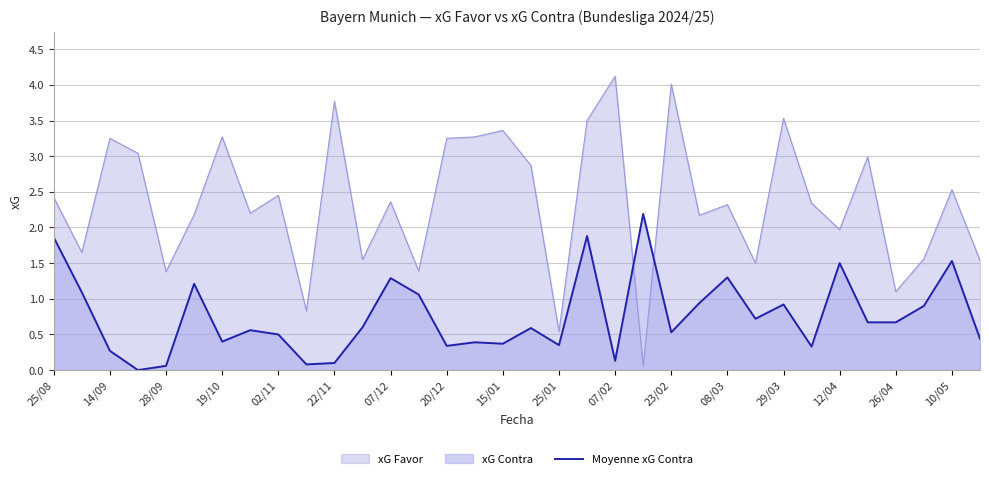

What is the difference between the maximum and minimum values in the xG Favor series?

4.1